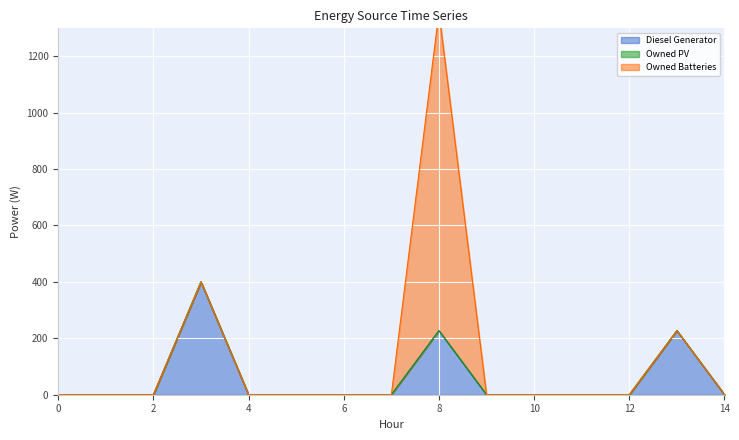

True or false: Owned Batteries and Diesel Generator cross at least once.

False